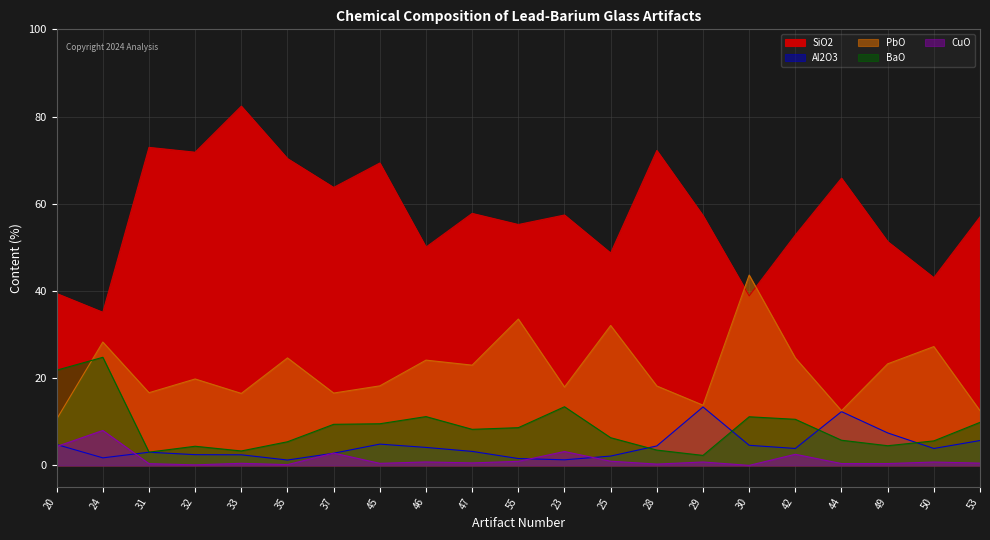

Which series has the widest spread of values?

SiO2